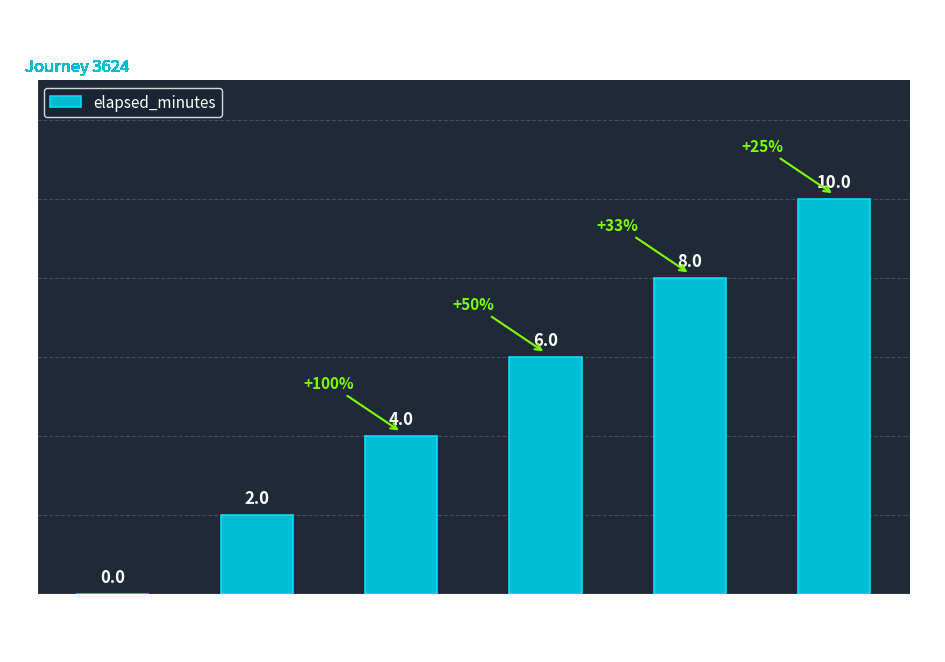

Which category has the highest value across all series?

5